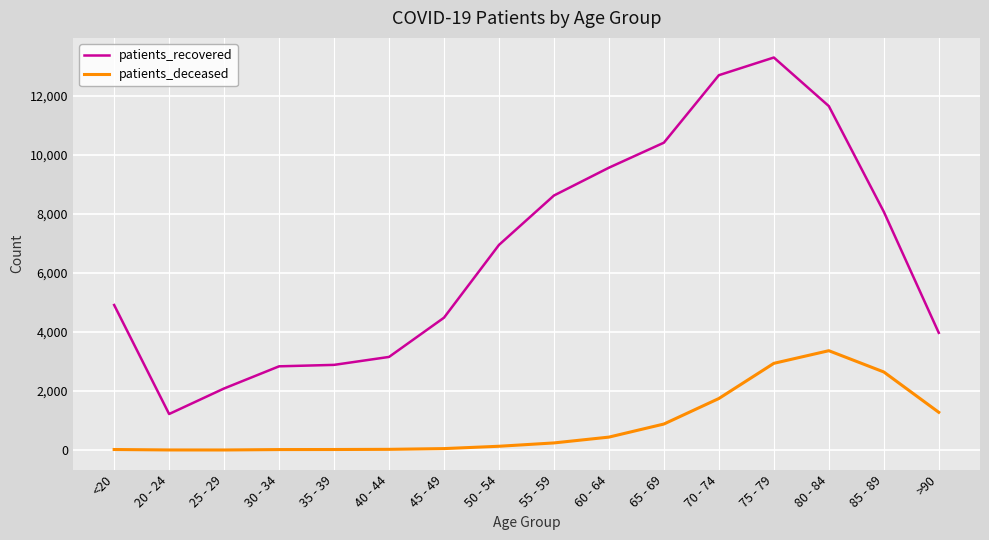

Which series changed the most between 25 - 29 and 45 - 49?

patients_recovered